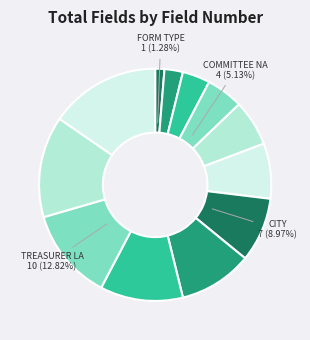

How many segments does this pie chart have?

12